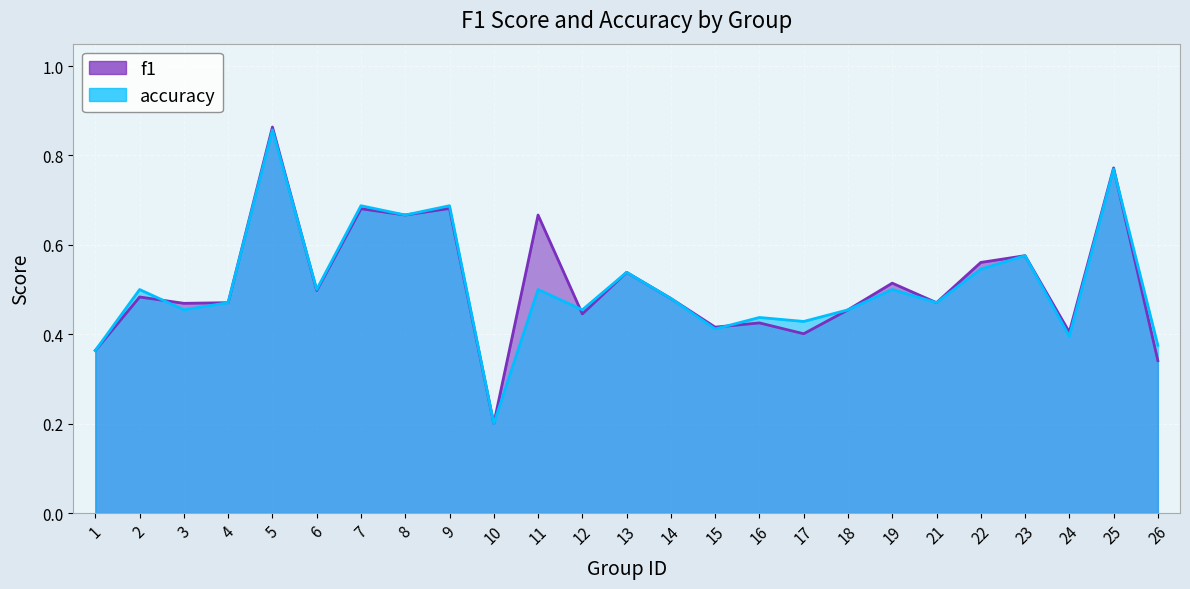

How many lines are shown in the chart?

2